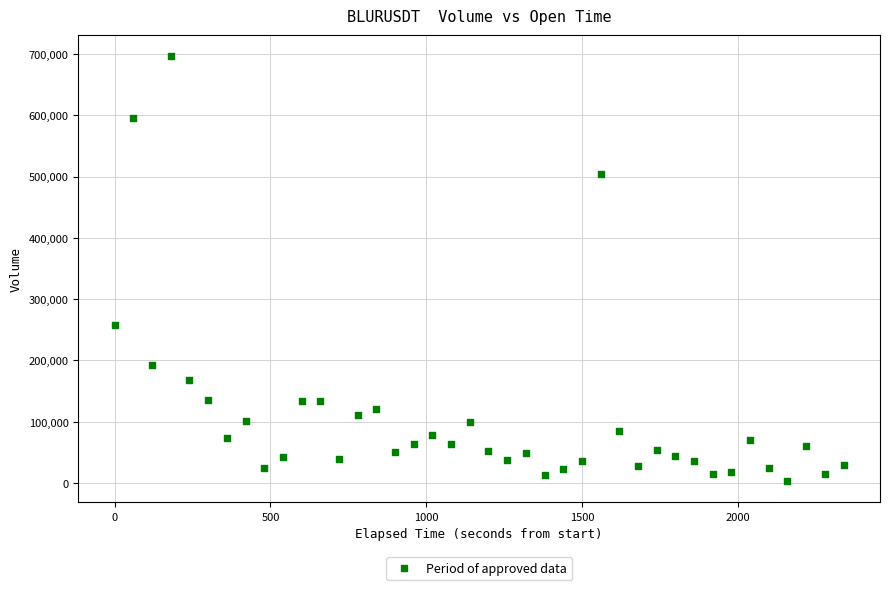

What Y value in the scatter plot is closest to 349850?

258301